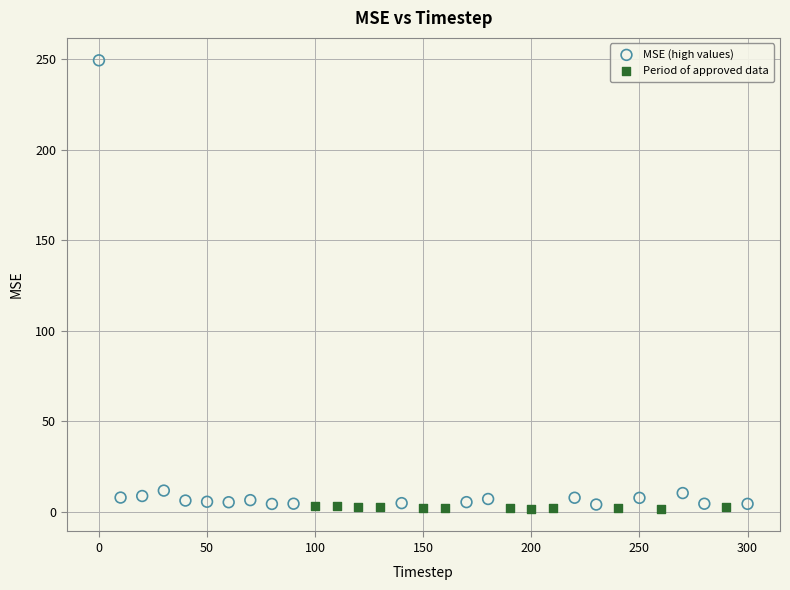

Which series contains the highest Y value?

MSE (high values)